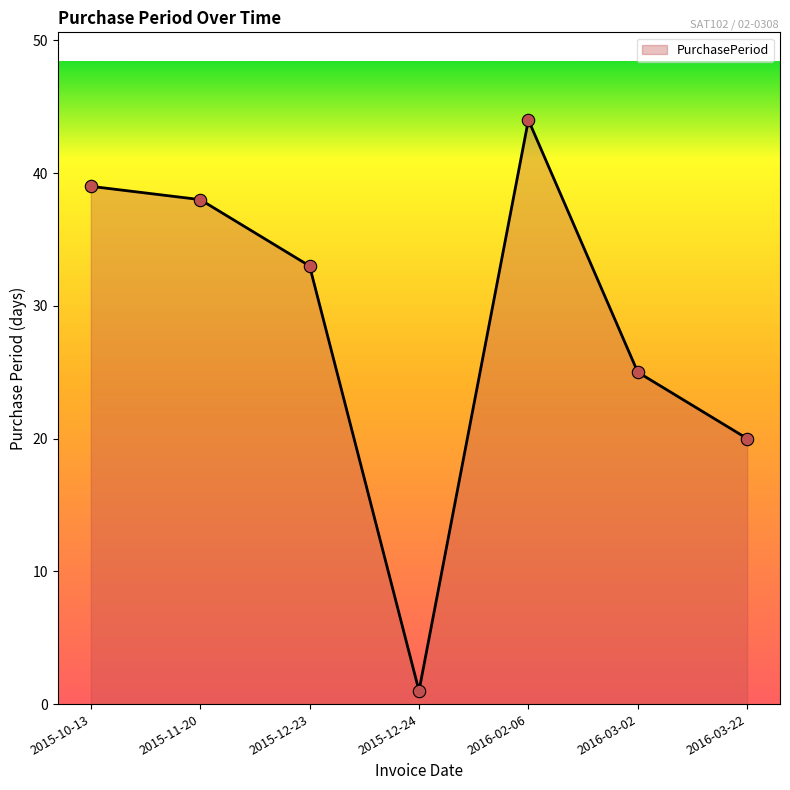

Between 2015-10-13 and 2016-03-02, which is larger?

2015-10-13